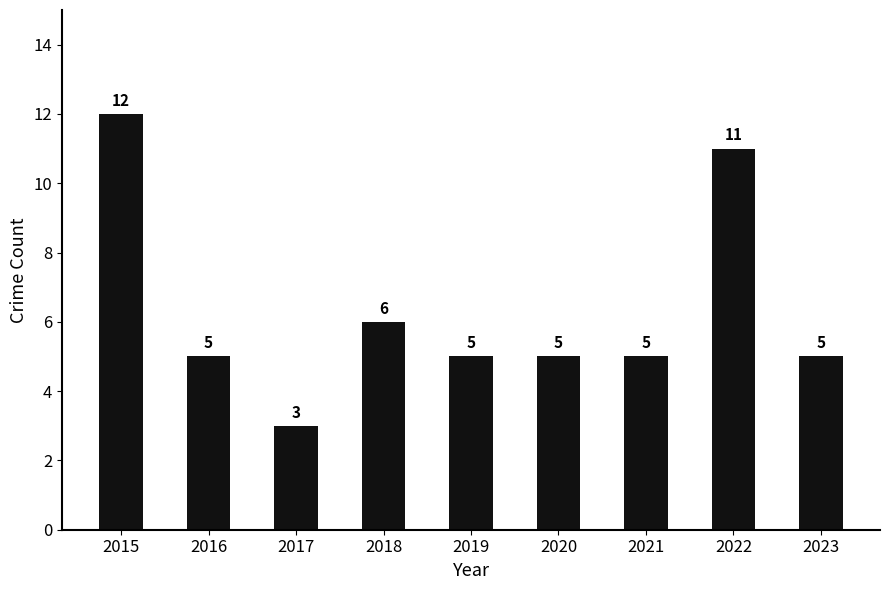

Reading left to right, extract all data points from this chart.

2015=12	2016=5	2017=3	2018=6	2019=5	2020=5	2021=5	2022=11	2023=5